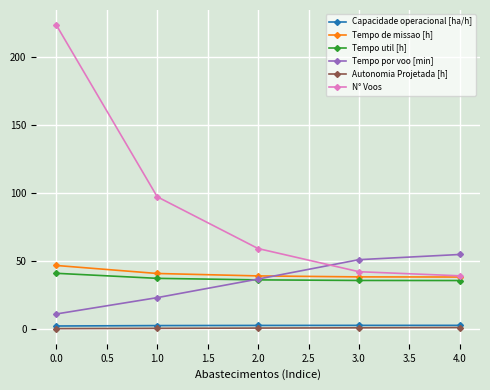

What is the maximum value for N° Voos?

223.0